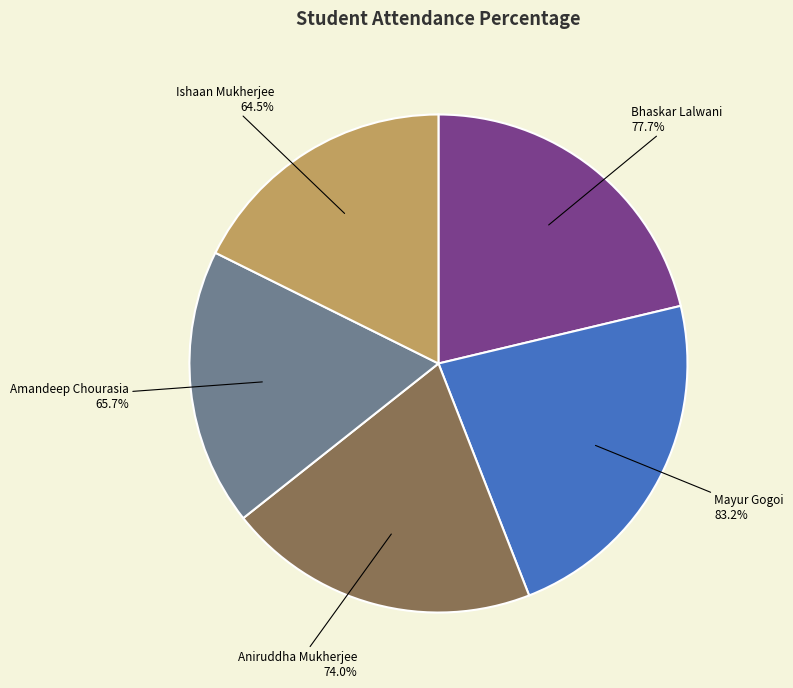

What is the smallest slice in the pie chart?

Ishaan Mukherjee
(64.5%)